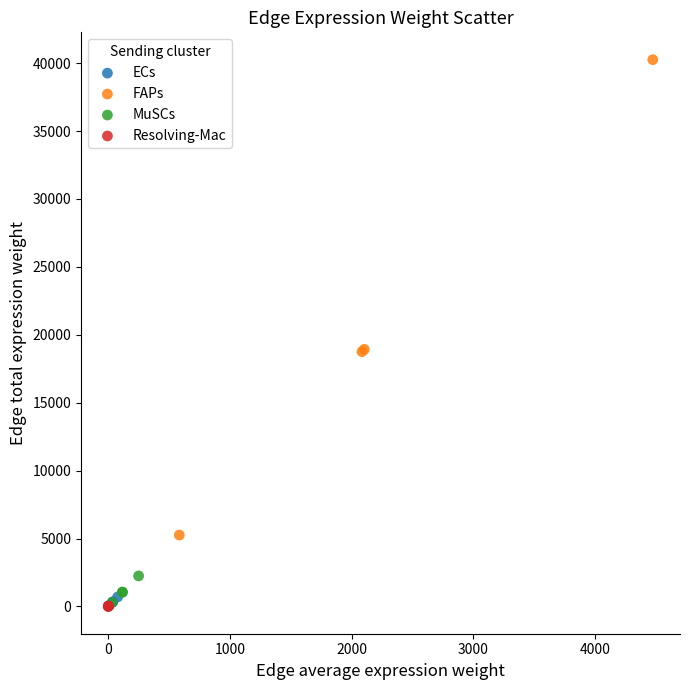

Which series reaches the maximum Y coordinate?

FAPs